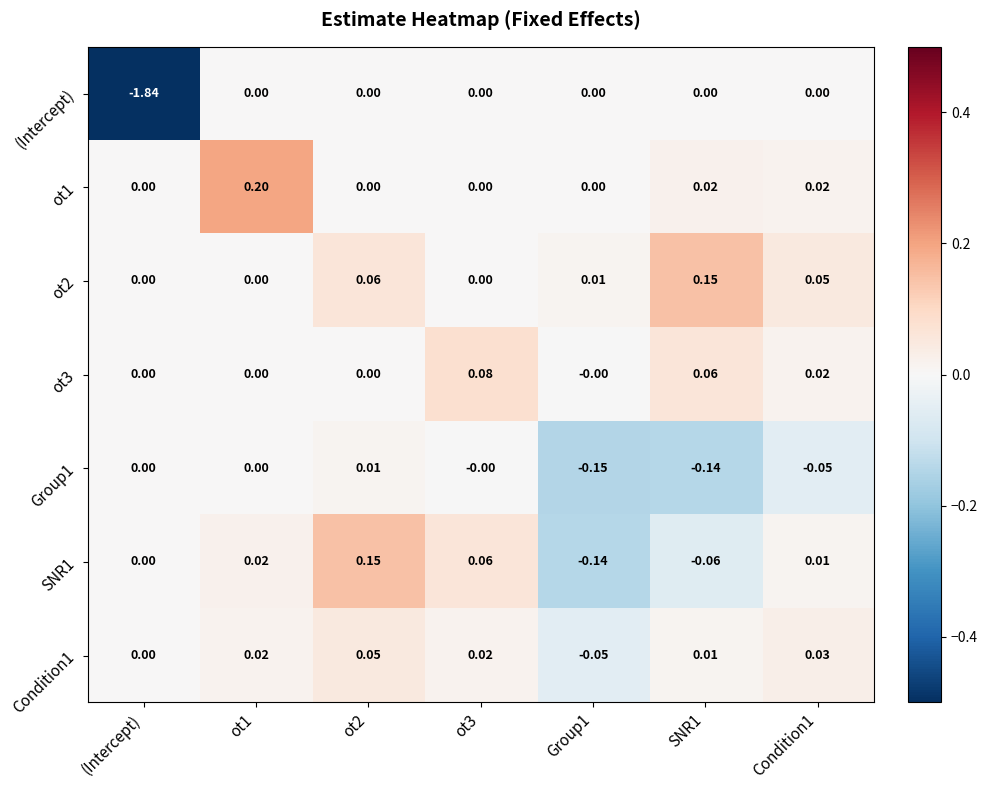

Which series has the widest spread of values?

(Intercept)